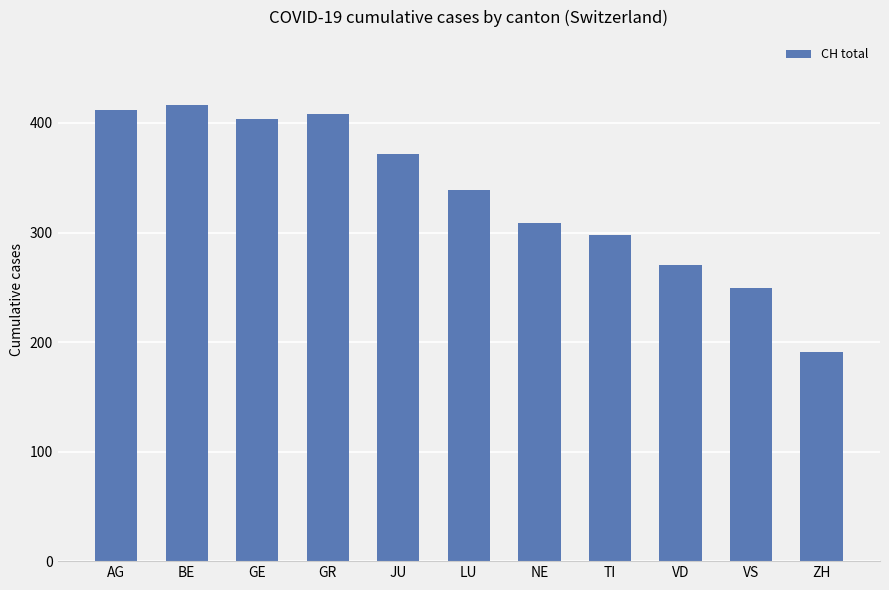

At which category does the chart reach its peak across all series?

BE